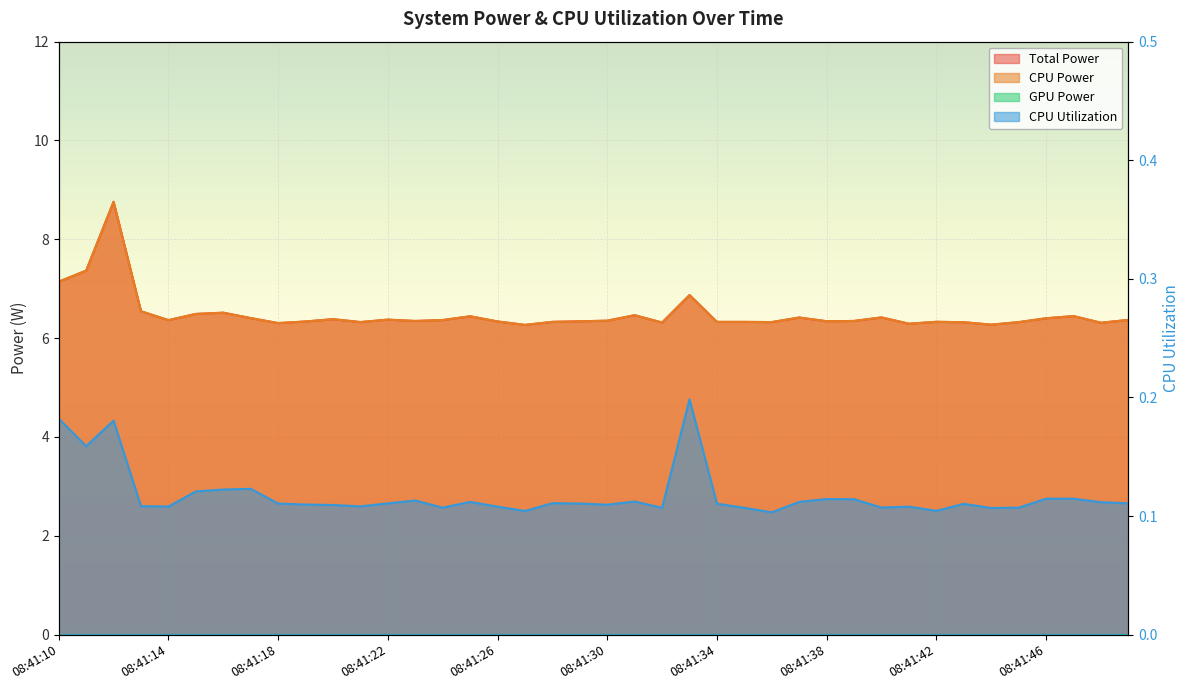

True or false: CPU Power and CPU Utilization cross at least once.

False